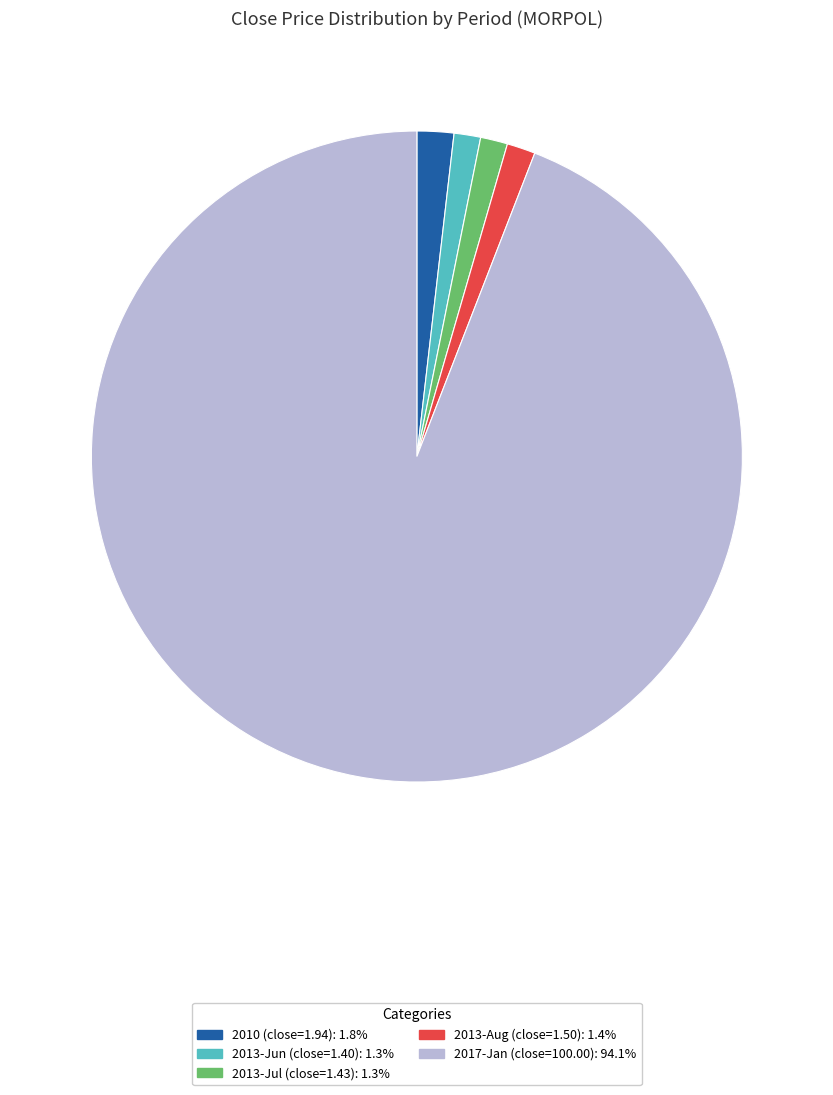

Does any single category account for the majority?

Yes